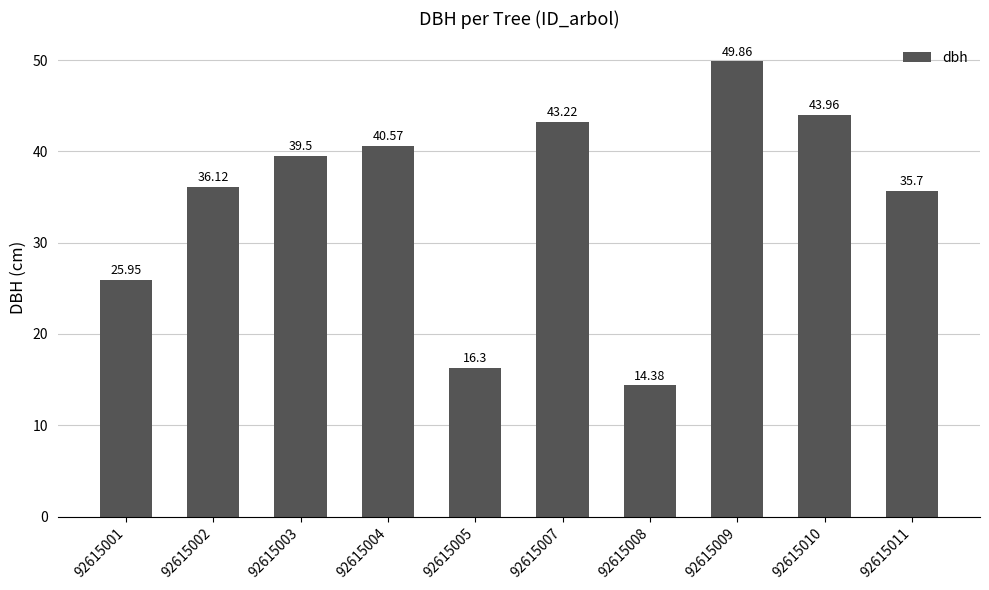

Rank the categories by value from highest to lowest.

92615009, 92615010, 92615007, 92615004, 92615003, 92615002, 92615011, 92615001, 92615005, 92615008